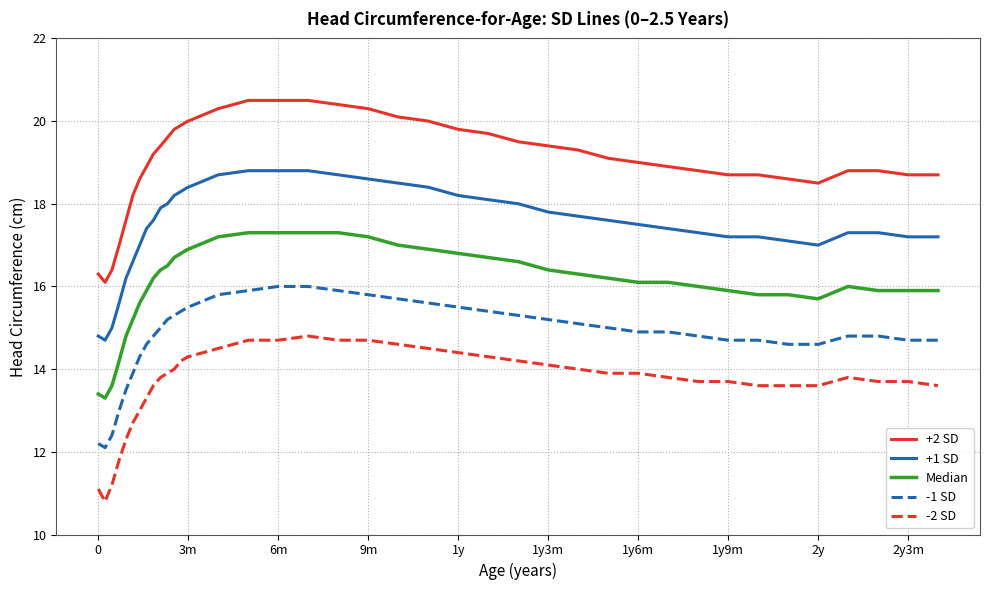

What is the smallest value displayed?

10.8